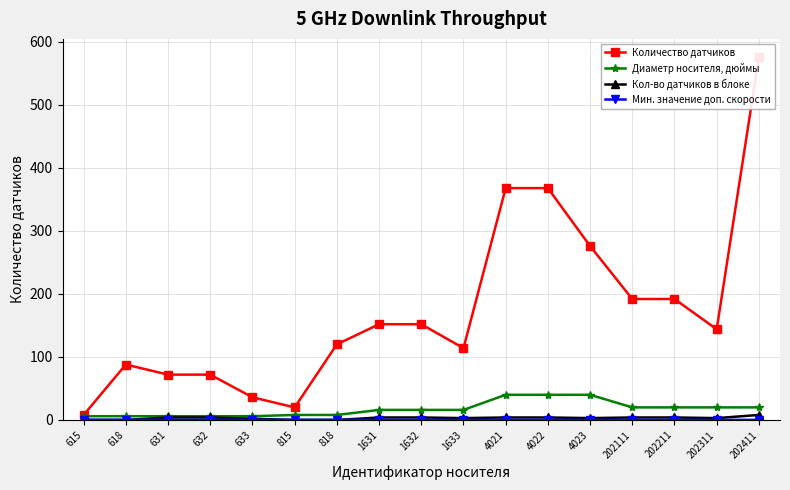

What is the difference between the maximum and second lowest values in the Диаметр носителя, дюймы series?

34.0